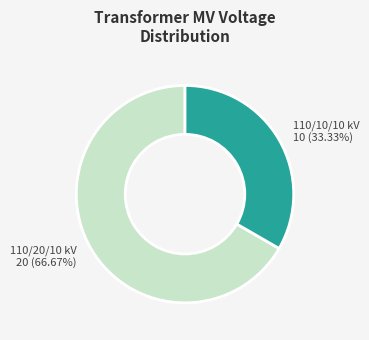

How many segments does this pie chart have?

2